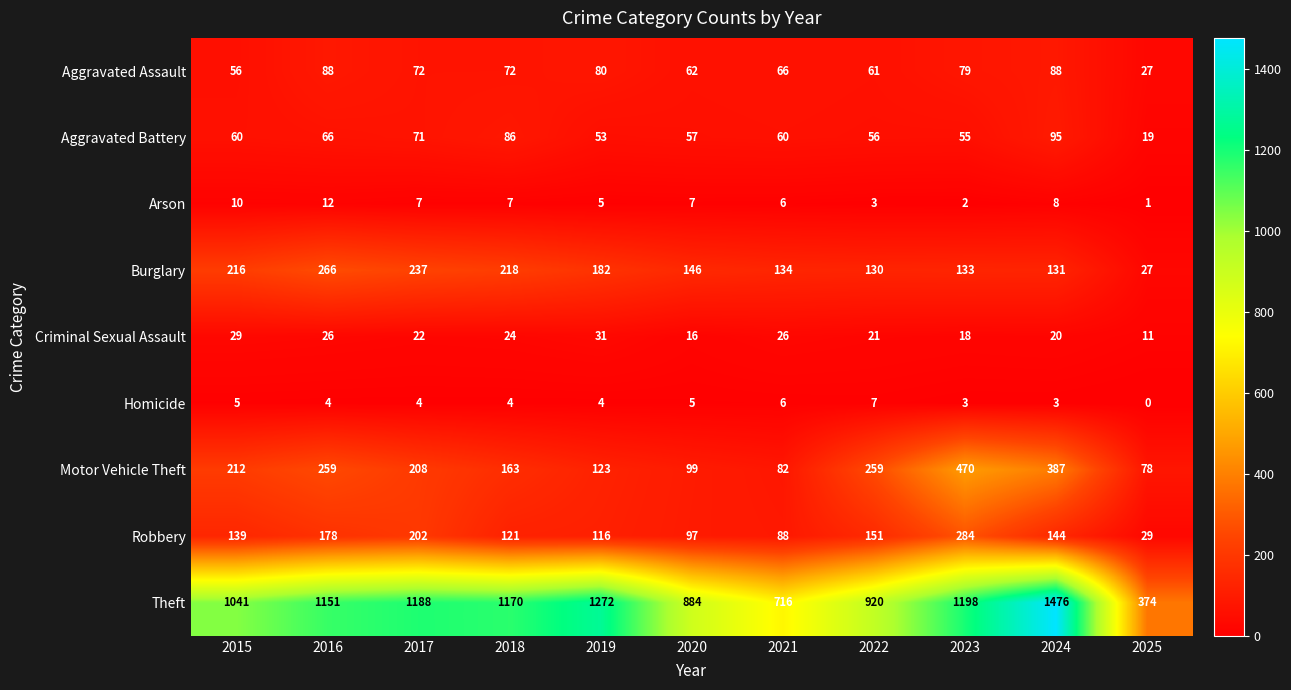

What is the spread (max minus min) of values at 2016?

1147